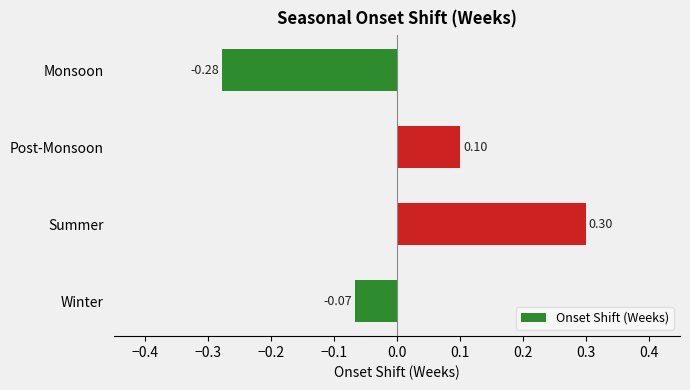

What is the difference between the maximum and minimum values?

0.6